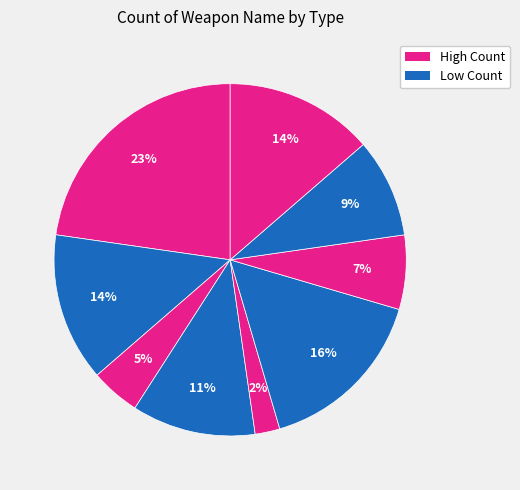

How many segments does this pie chart have?

9